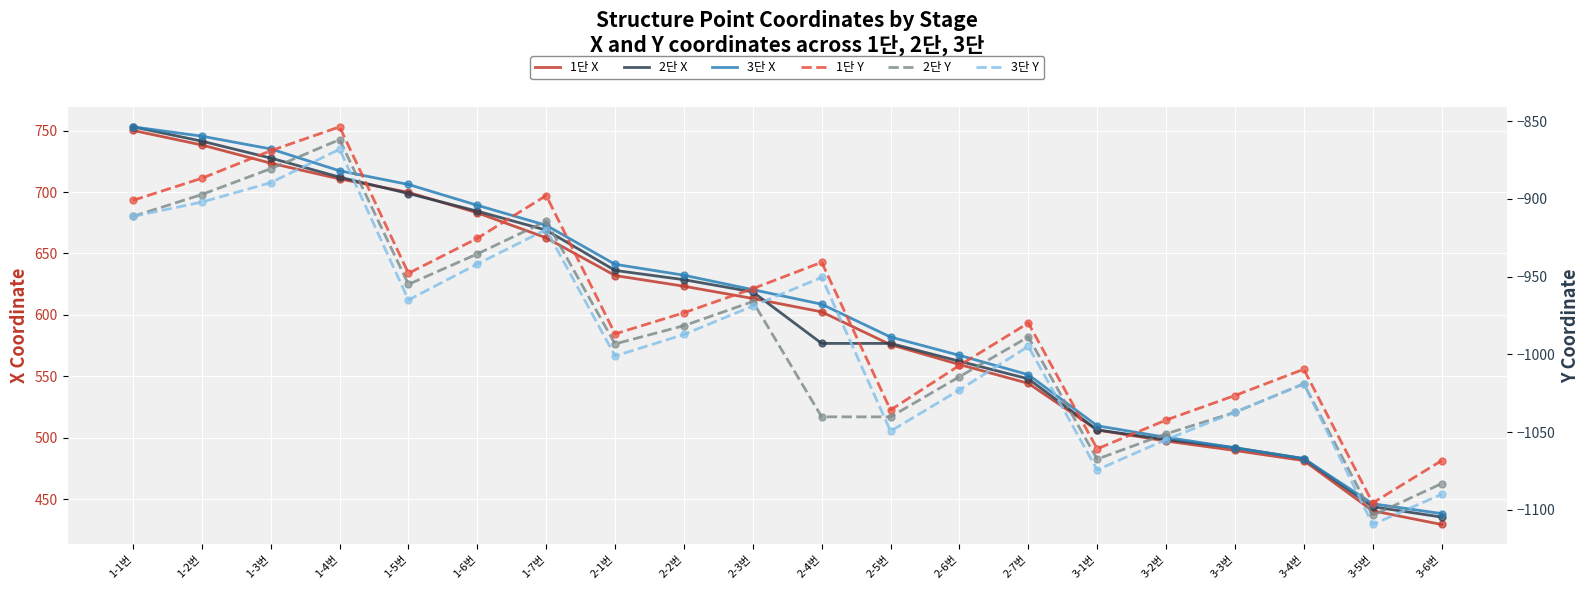

At which category is the sum across all series the highest?

1-4번